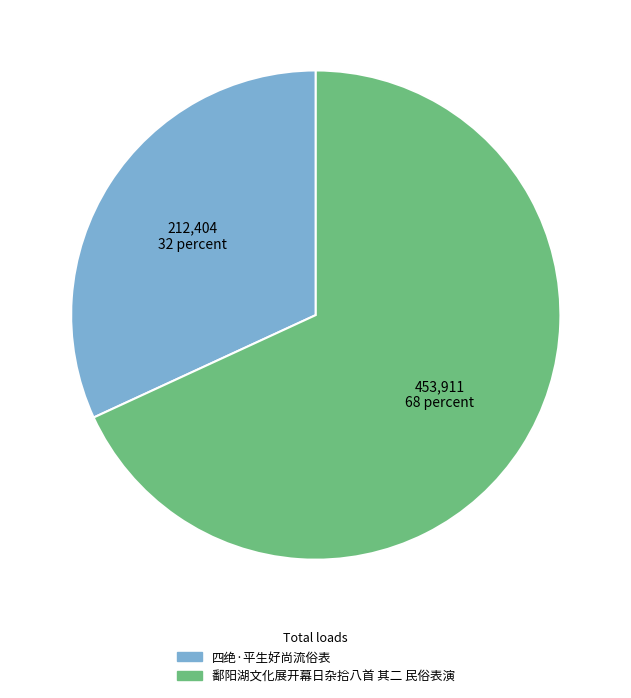

Which slice represents more than half of the pie?

鄱阳湖文化展开幕日杂拾八首 其二 民俗表演